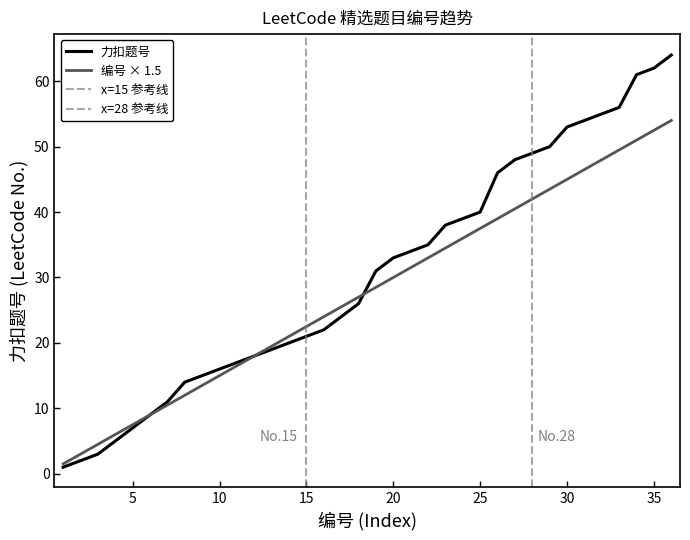

Does the chart have visible grid lines?

No